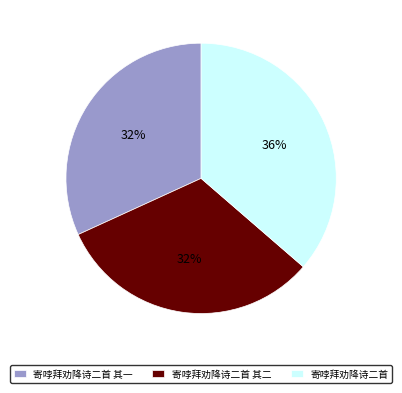

Combined, do 寄哱拜劝降诗二首 其一 and 寄哱拜劝降诗二首 account for over 50%?

Yes